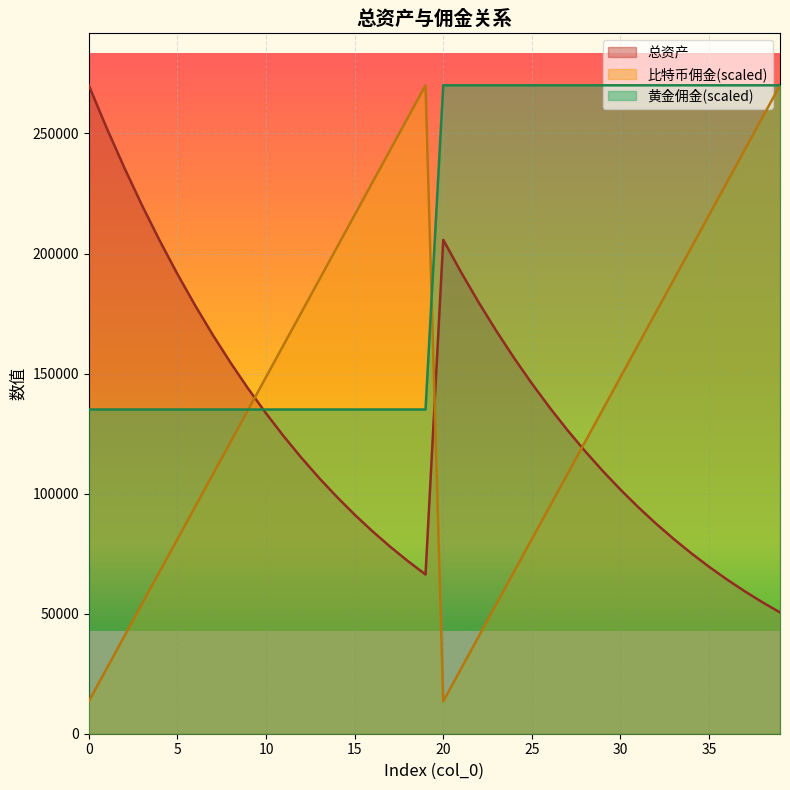

What is the average value of the 总资产 series?

131555.7